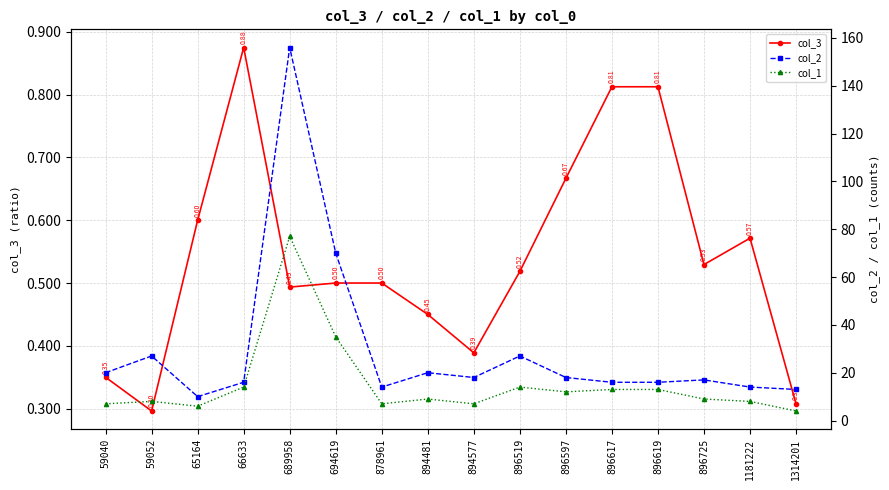

Where is col_1 nearest to the value 40?

694619